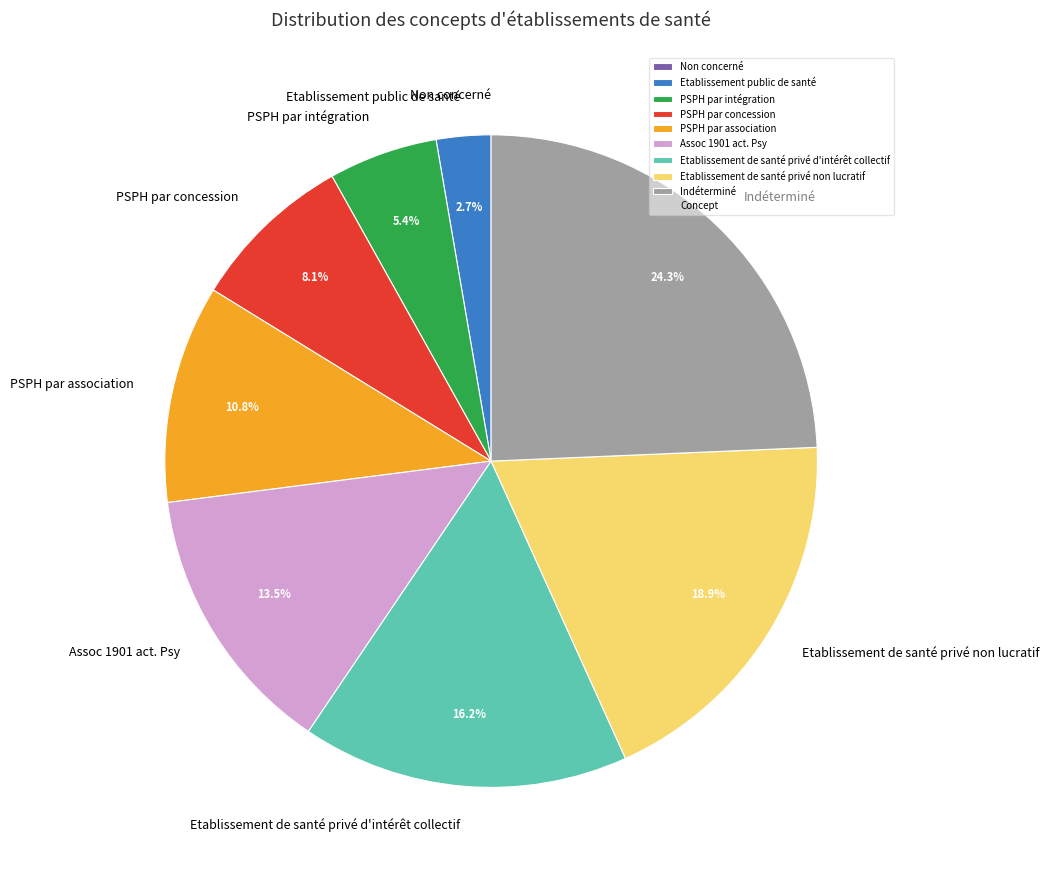

To the nearest percent, what portion does PSPH par association represent?

11%